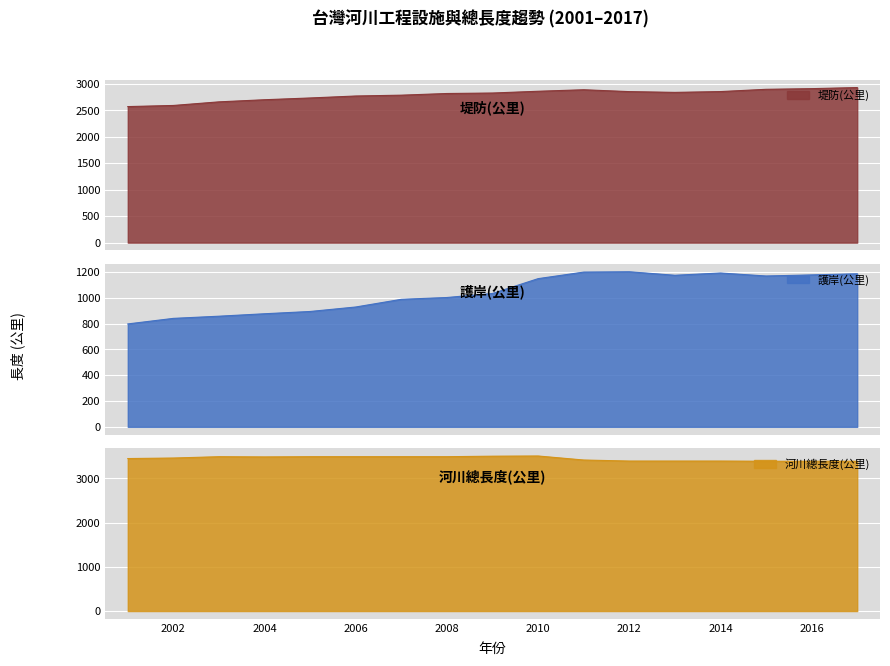

What is the highest value of the 堤防(公里) series?

2930.8